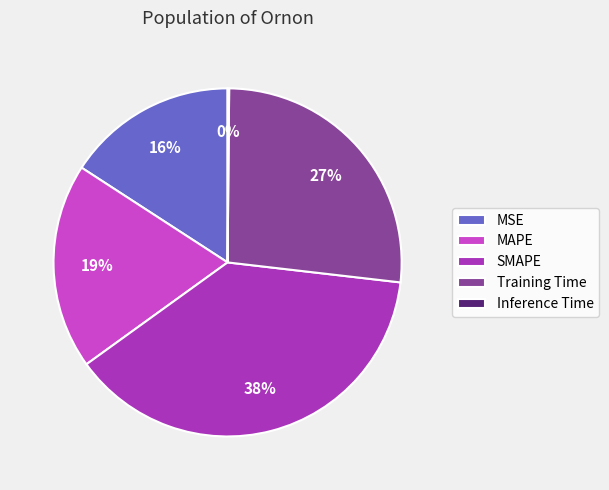

To the nearest percent, what is the difference between the MSE and MAPE slice percentages?

3%